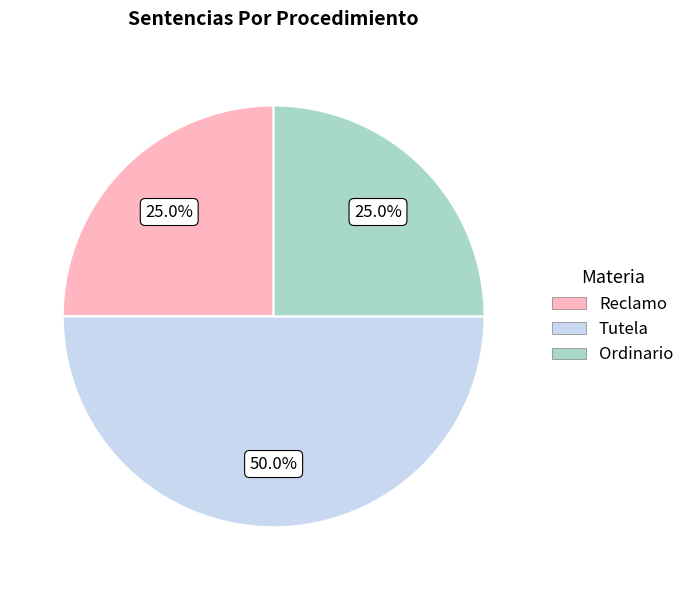

Does Ordinario represent more than half of the total?

No